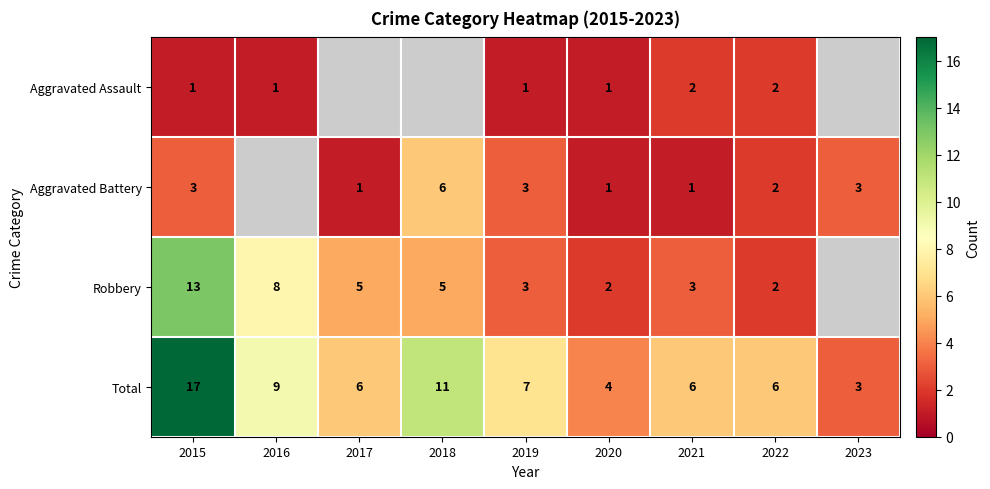

Read the Total value at 2023, to the nearest 5.

5